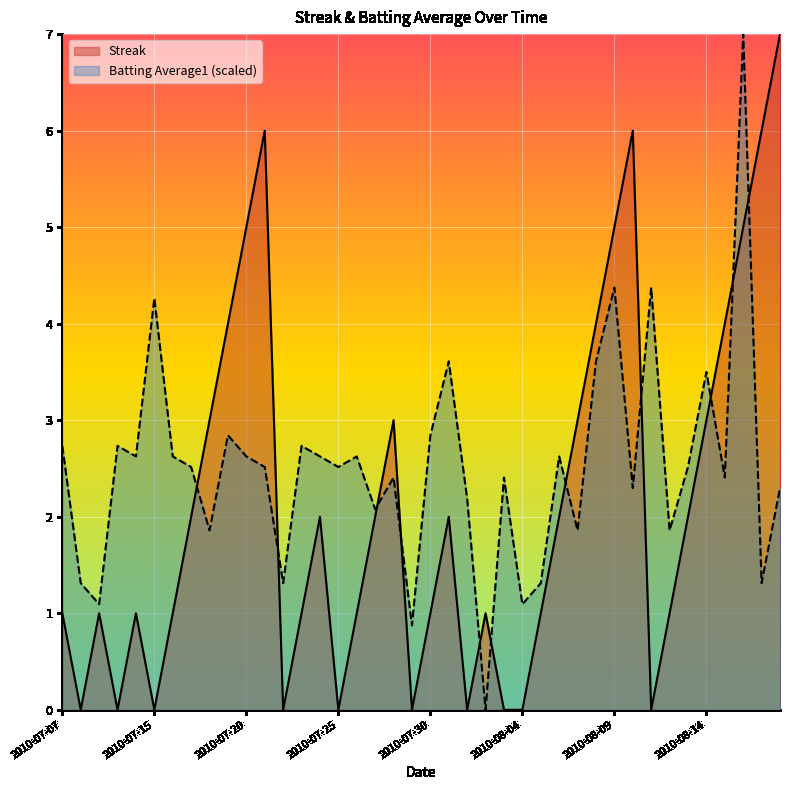

At which category does the chart reach its peak across all series?

2010-08-18